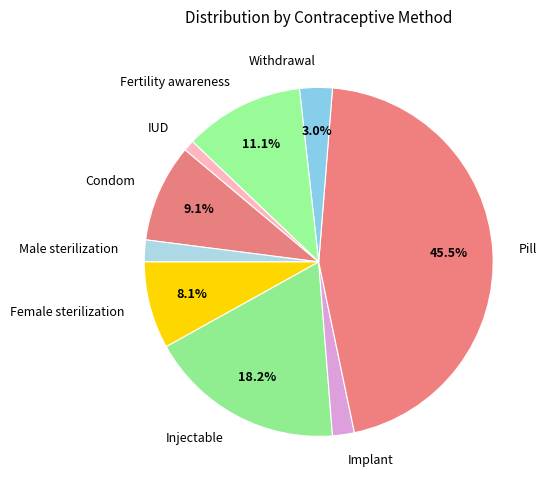

What portion of the pie excludes Withdrawal?

97.0%